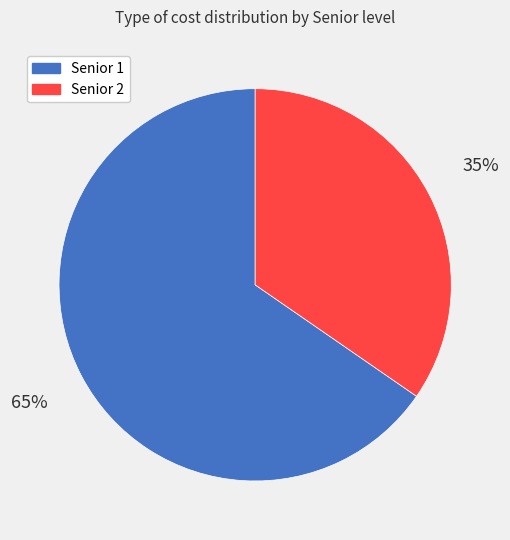

To the nearest percent, what is the average slice percentage?

50%